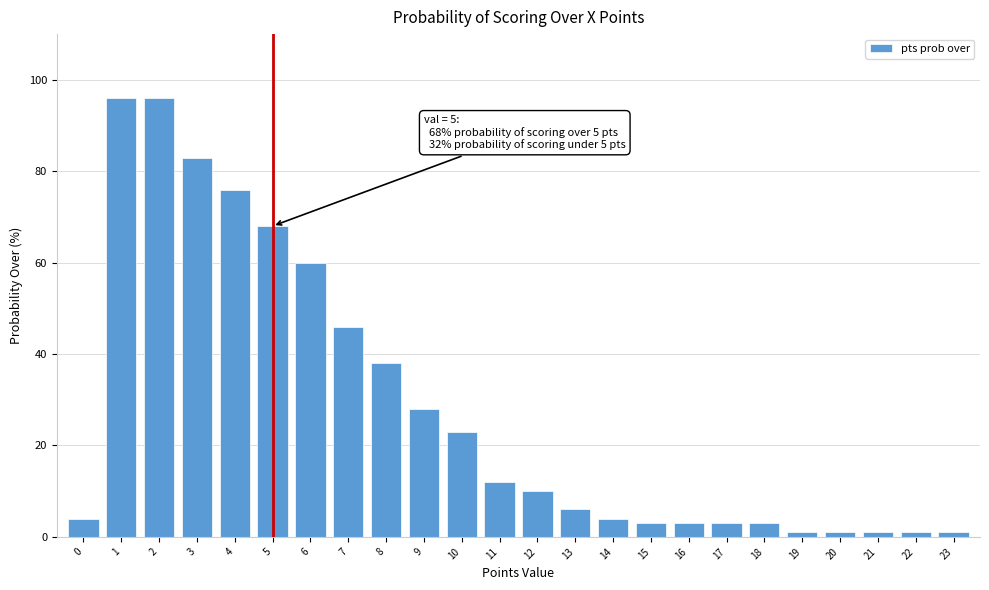

Reading right to left, transcribe all the data shown in this chart.

1	1	1	1	1	3	3	3	3	4	6	10	12	23	28	38	46	60	68	76	83	96	96	4